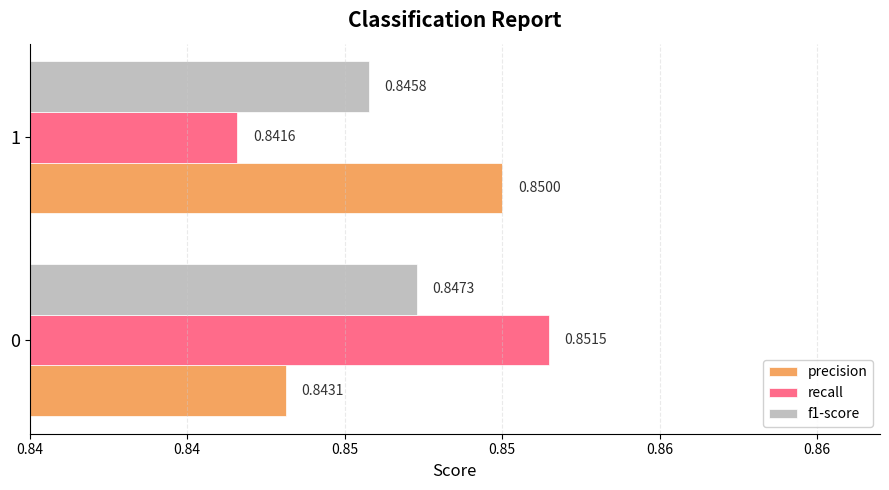

What are all the series names shown in the legend?

precision, recall, f1-score